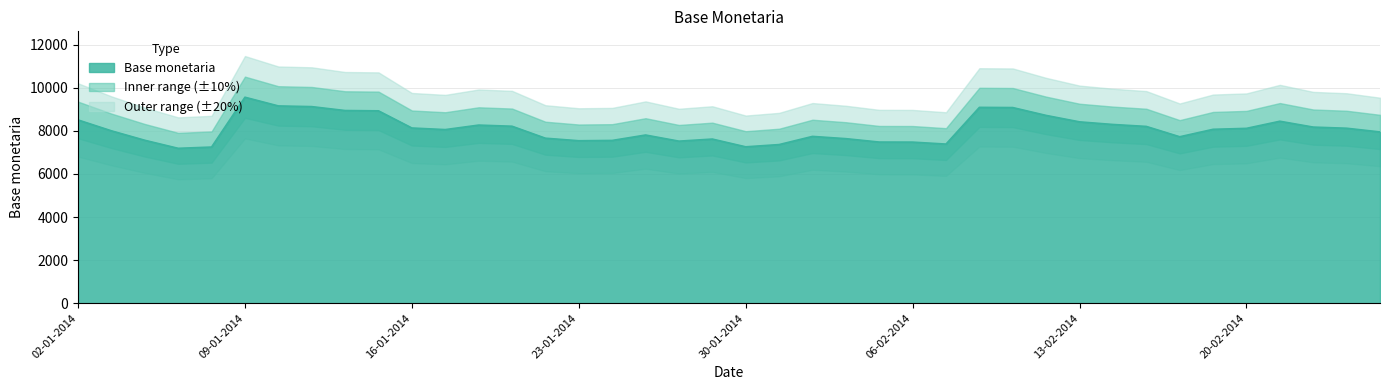

The value at 14-02-2014 is 12990. True or false?

False